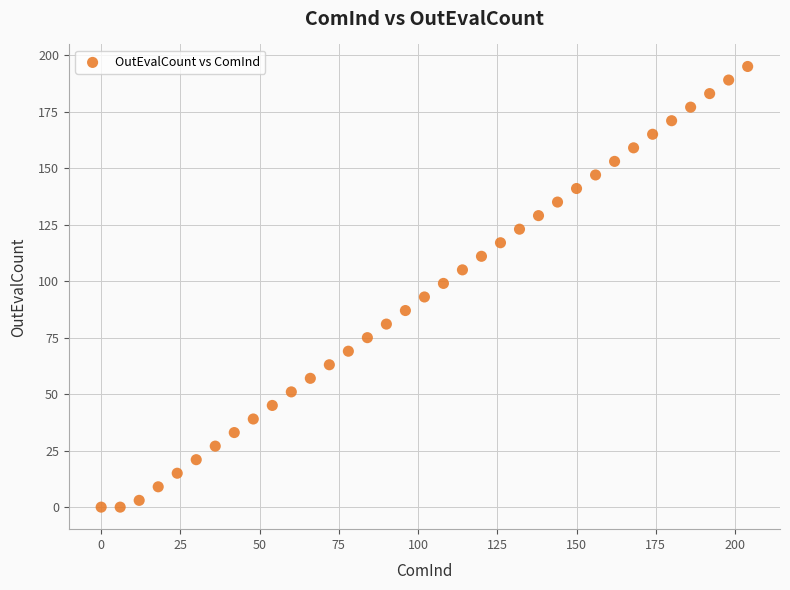

What is the range of X values (max minus min)?

204